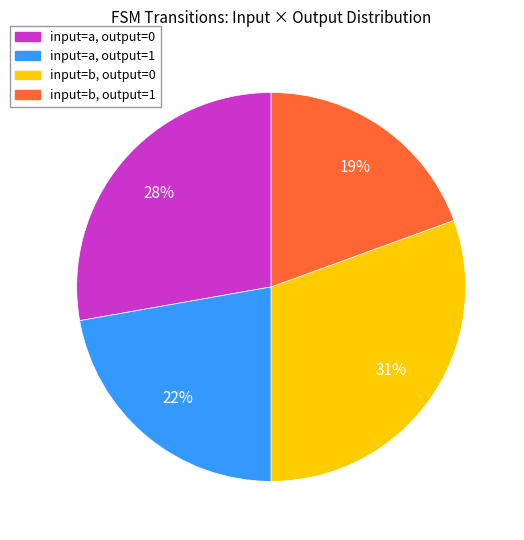

To the nearest percent, what is the difference between the input=a, output=0 and input=a, output=1 slice percentages?

6%